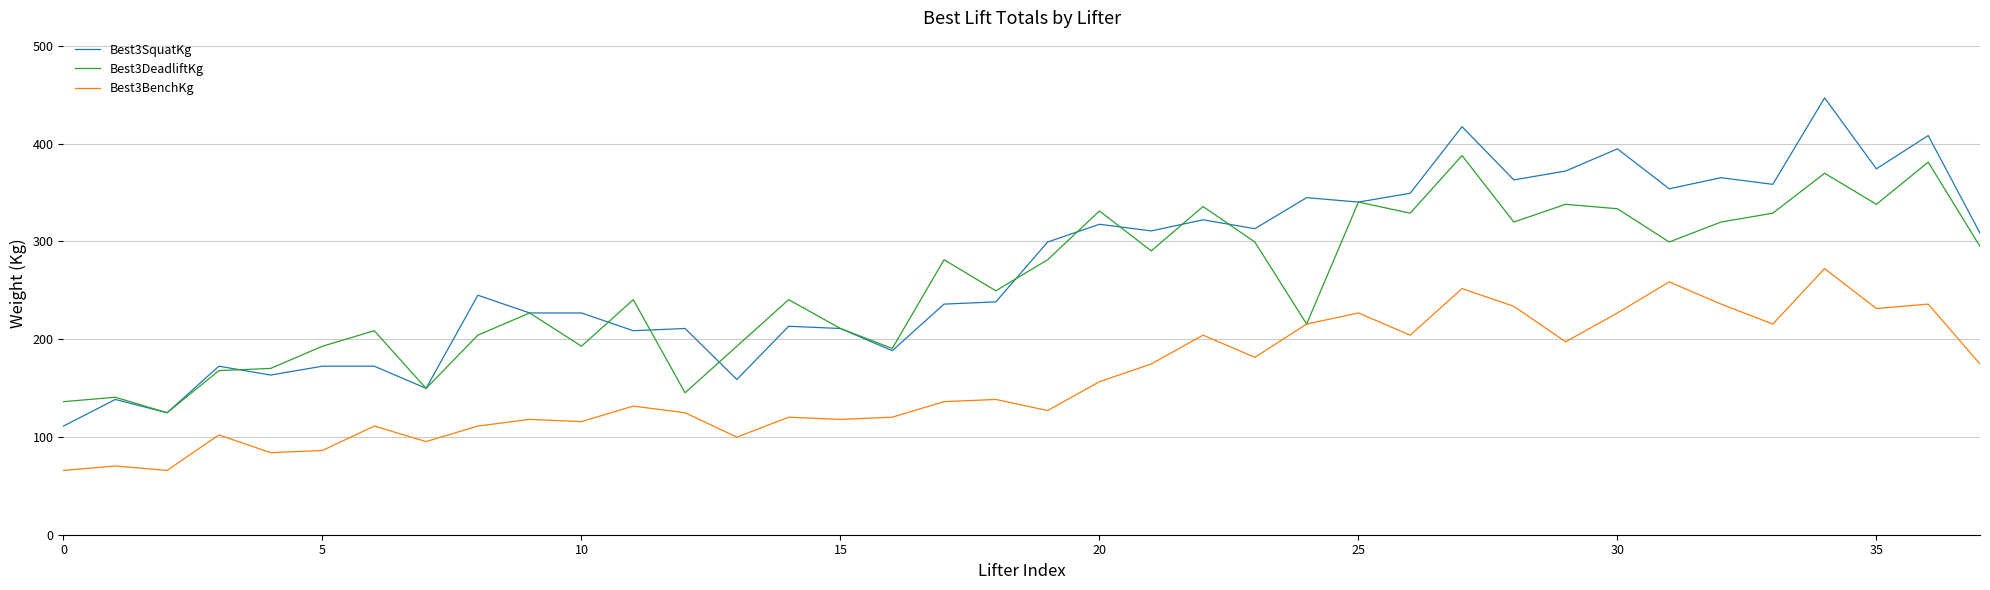

What is the minimum value for Best3DeadliftKg?

124.7